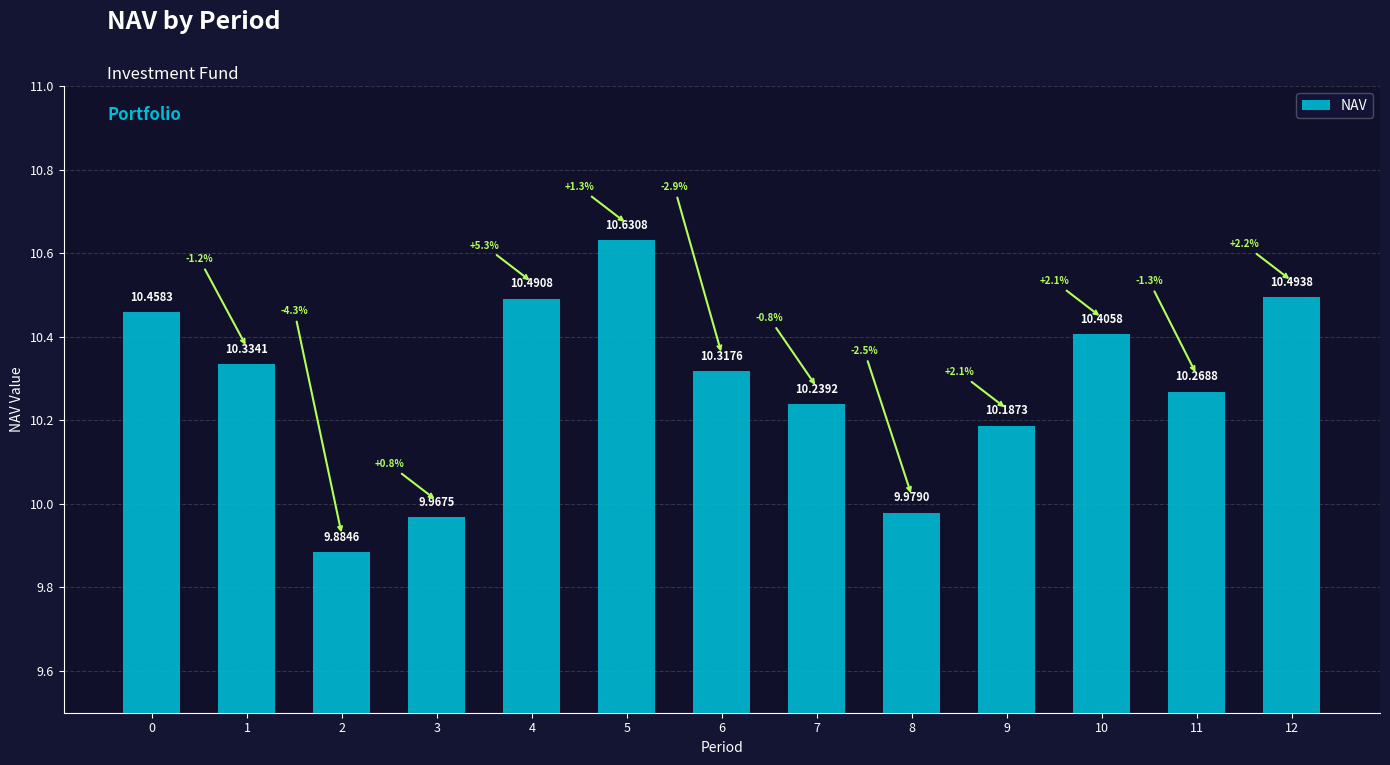

Rank the categories by value from highest to lowest.

5, 12, 4, 0, 10, 1, 6, 11, 7, 9, 8, 3, 2